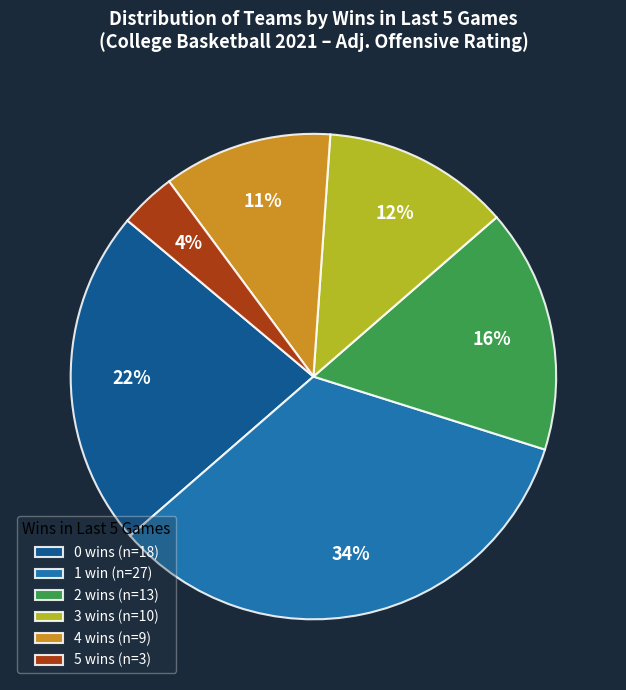

What is the ratio of the value at 0 wins (n=18) to the value at 2 wins (n=13)?

1.4